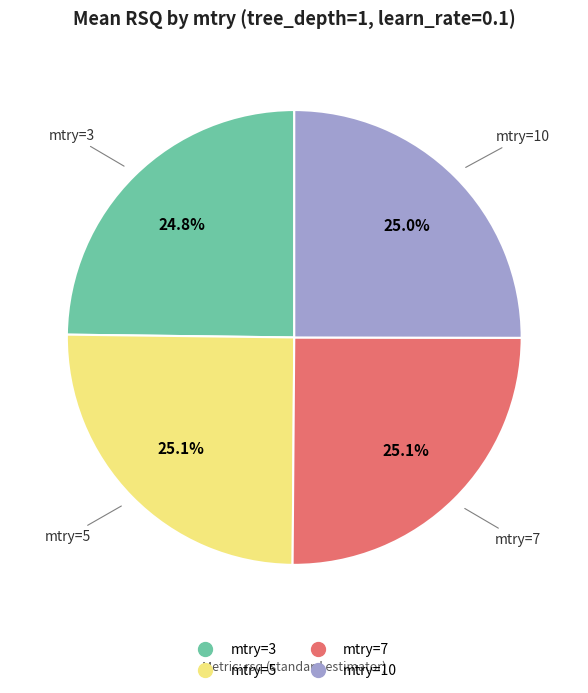

Does mtry=5 account for over 50% of the chart?

No